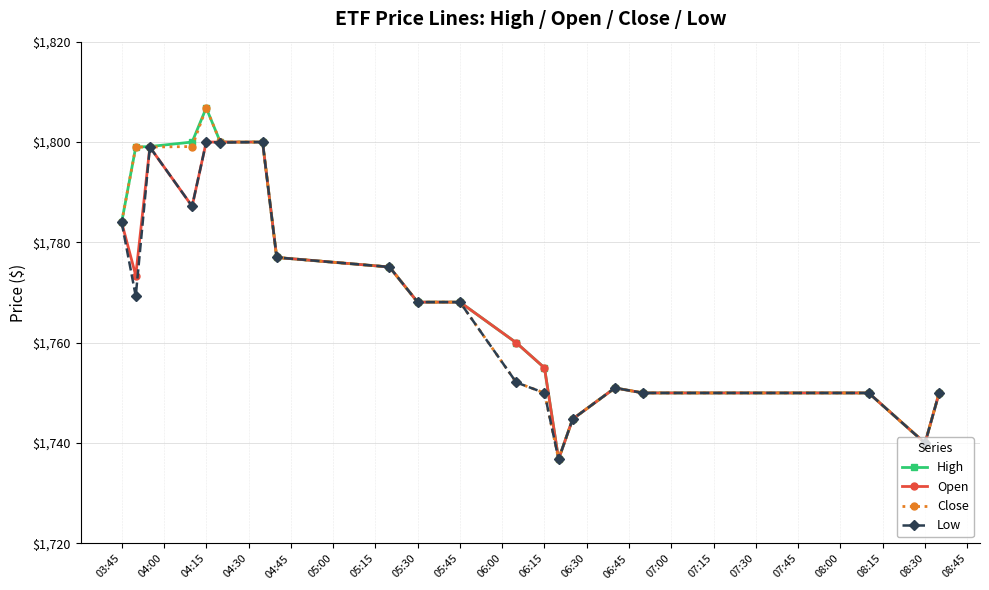

Count the number of categories in the chart.

20